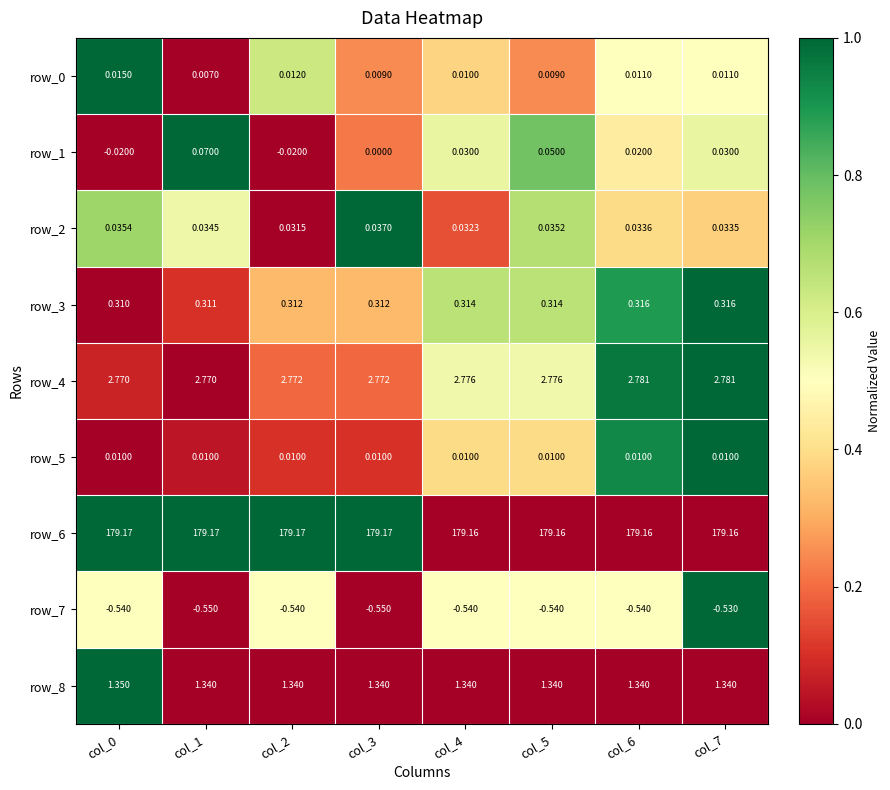

Which series has the widest spread of values?

row_1